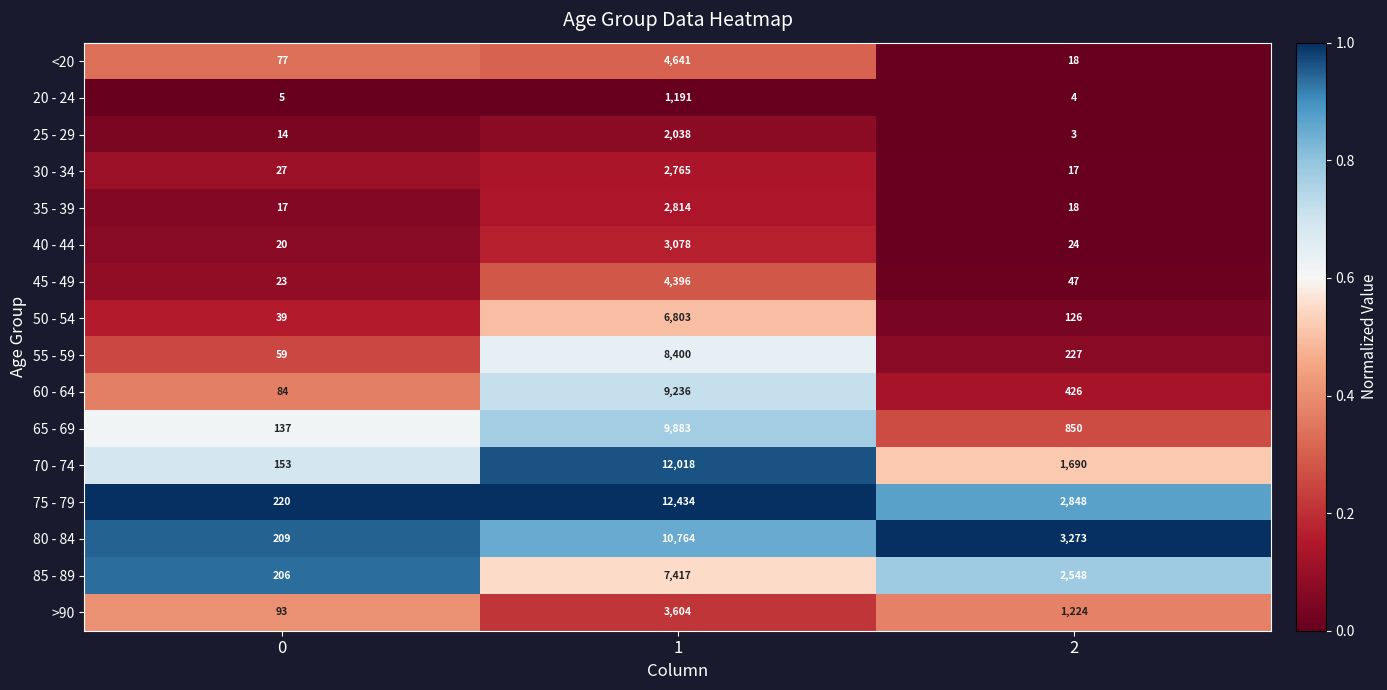

List the series in order of their peak value, lowest first.

20 - 24, 25 - 29, 30 - 34, 35 - 39, 40 - 44, >90, 45 - 49, <20, 50 - 54, 85 - 89, 55 - 59, 60 - 64, 65 - 69, 80 - 84, 70 - 74, 75 - 79